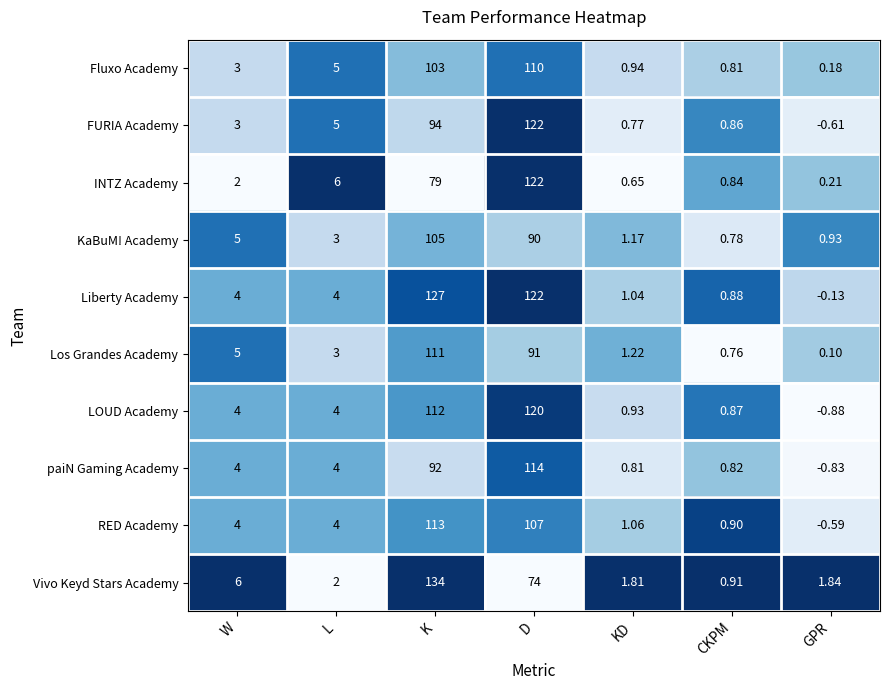

Which series has the largest total across all categories?

Liberty Academy